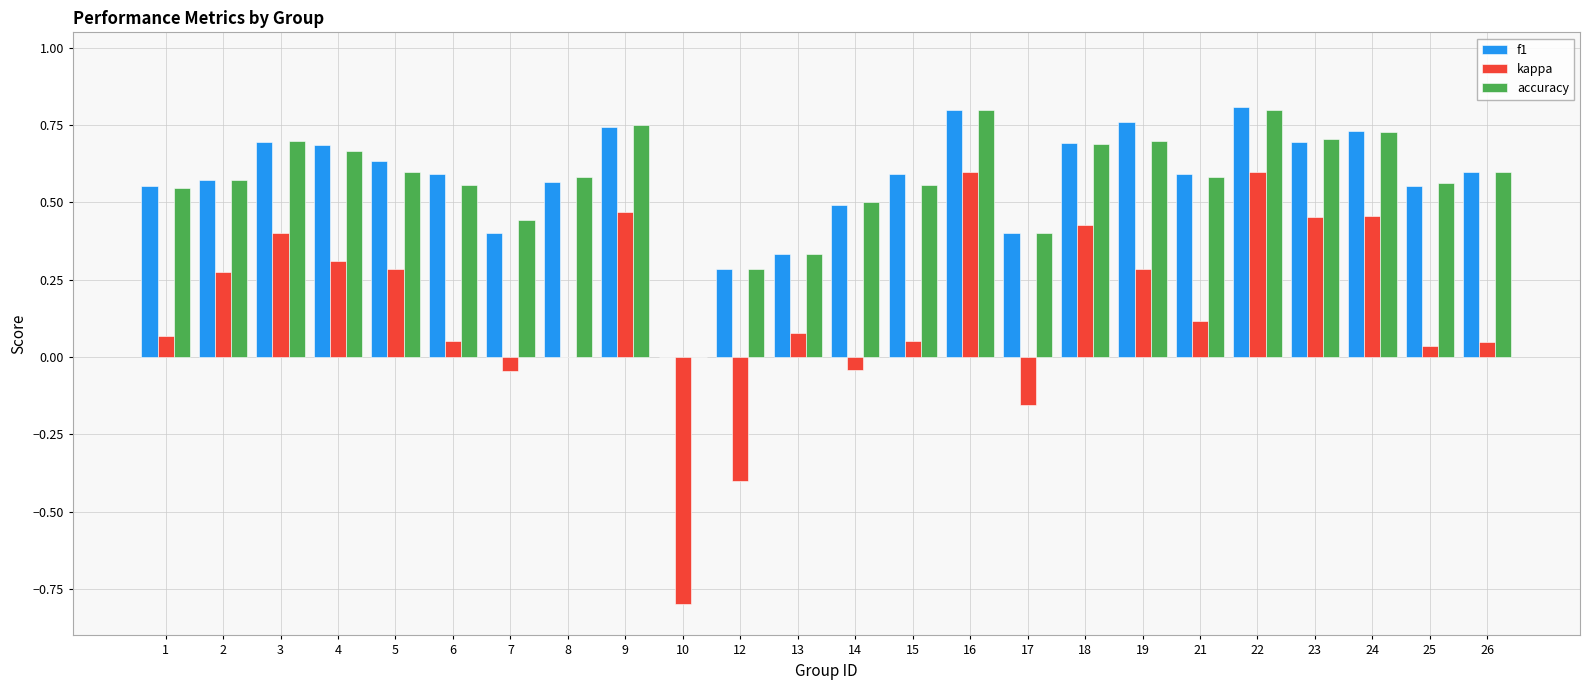

True or false: kappa has a value of 0.6 at 16.

True